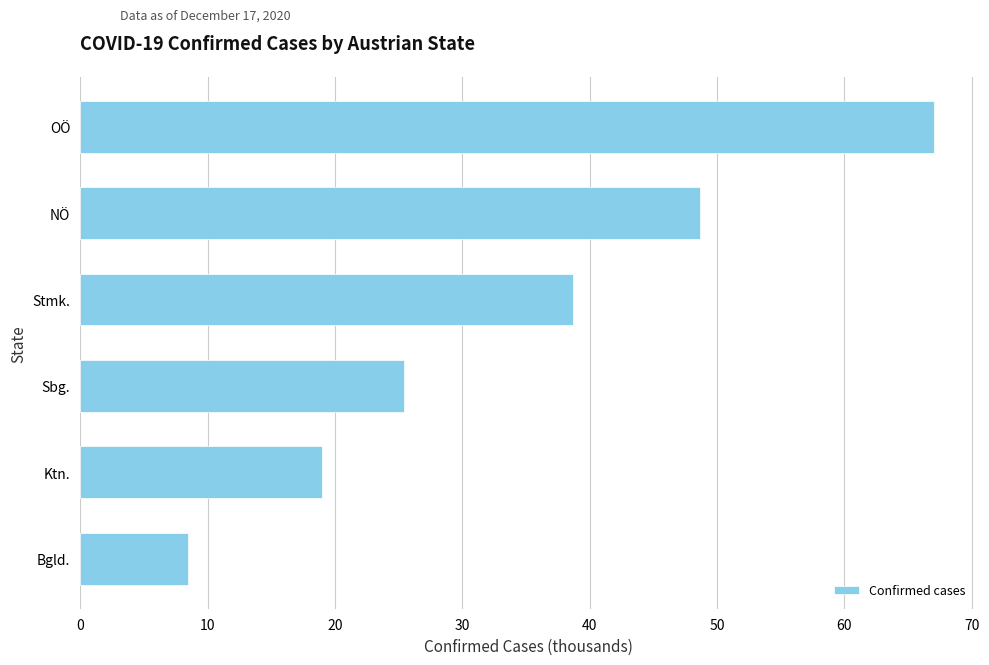

Reading bottom to top, transcribe all the data shown in this chart.

8.5	19.0	25.4	38.7	48.7	67.0